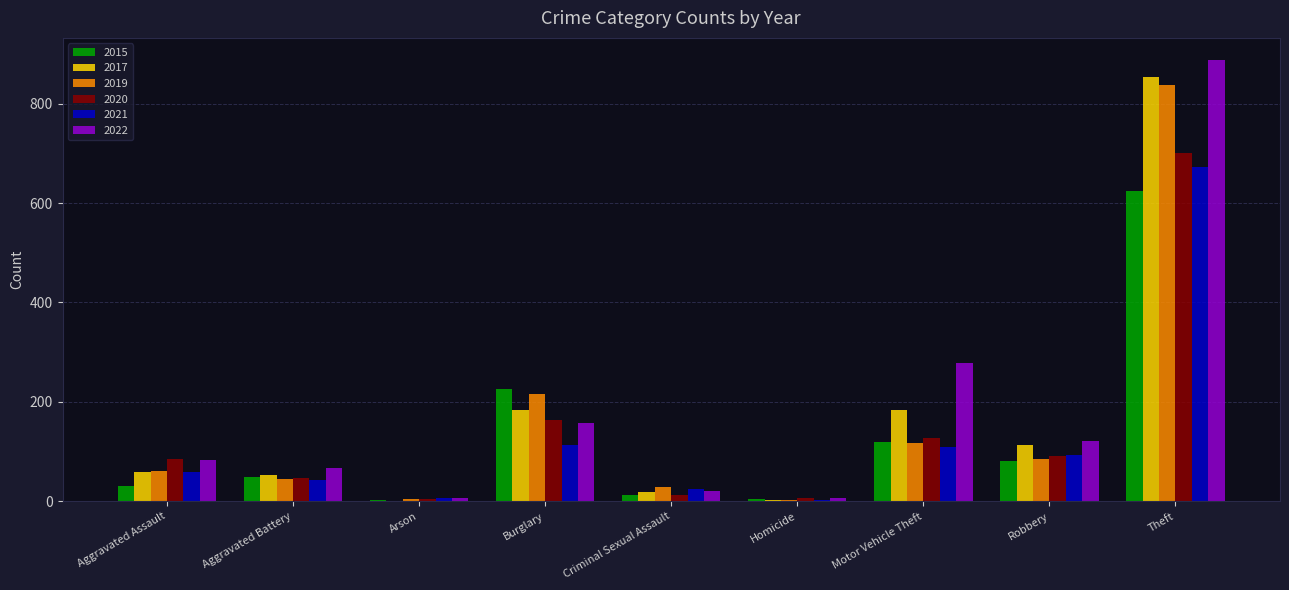

How many data points does each series have?

9